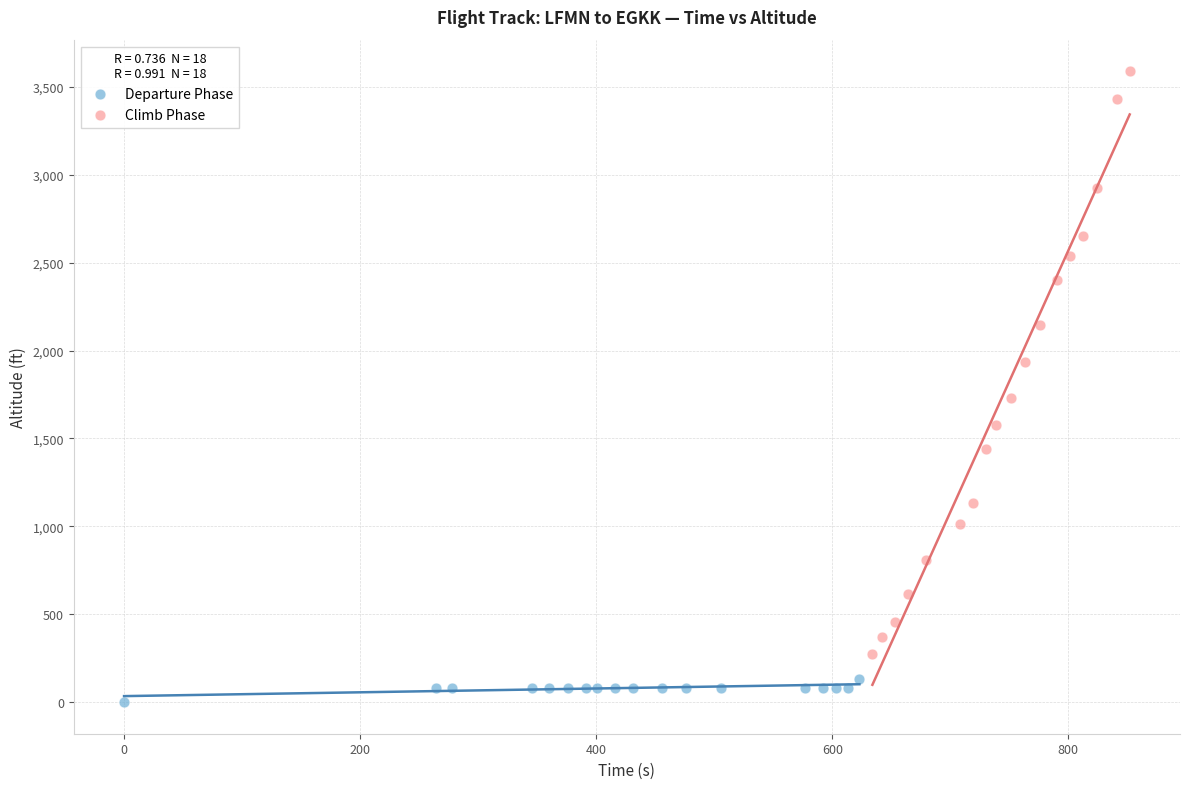

What are all the series names shown in the legend?

Departure Phase, Climb Phase